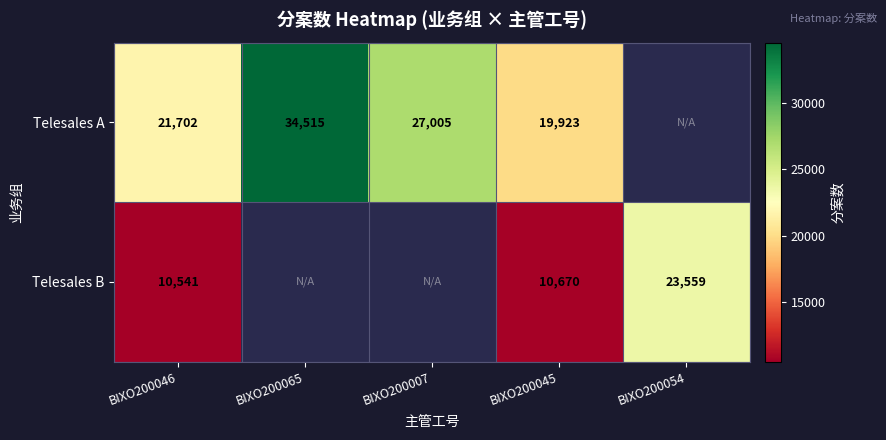

Is it true that Telesales B equals 4821 at BIXO200046?

False